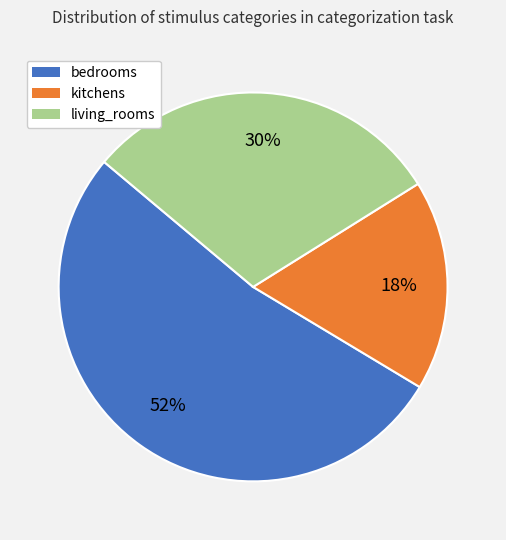

Do living_rooms and bedrooms together represent more than half of the pie?

Yes